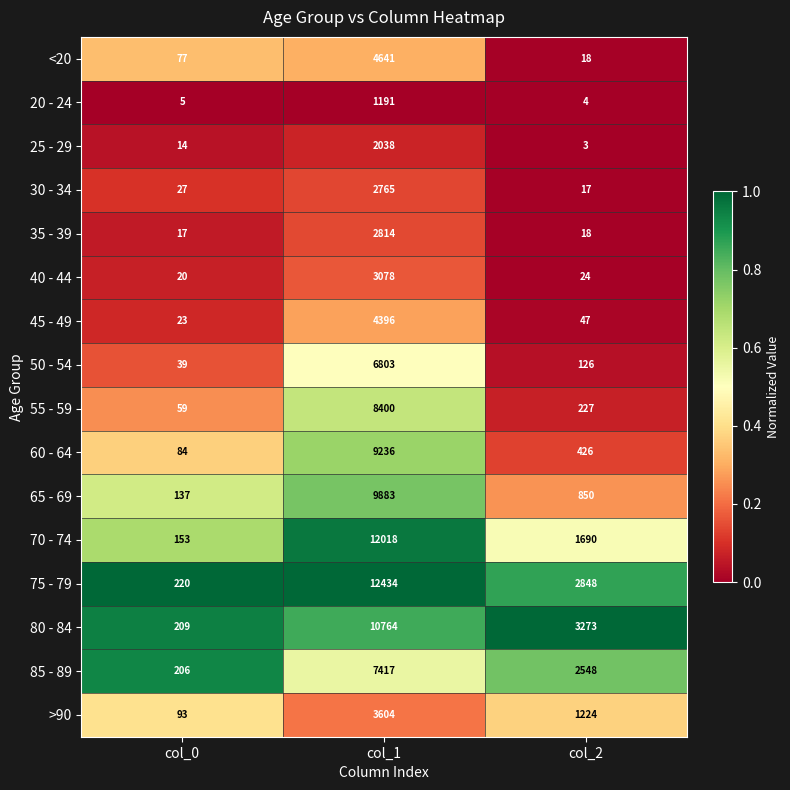

At which category is the sum across all series the highest?

col_1